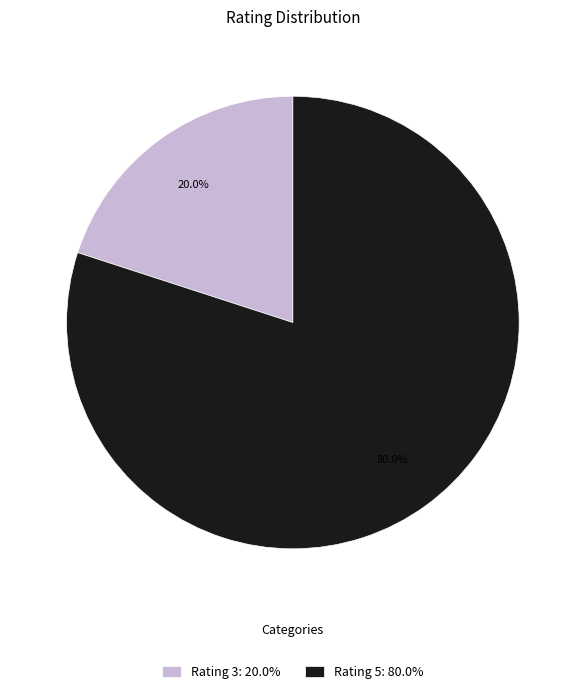

Is there any slice that represents more than half of the pie?

Yes